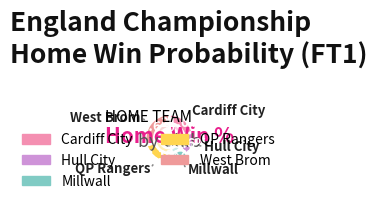

Is it true that West Brom is 30% of the pie?

True